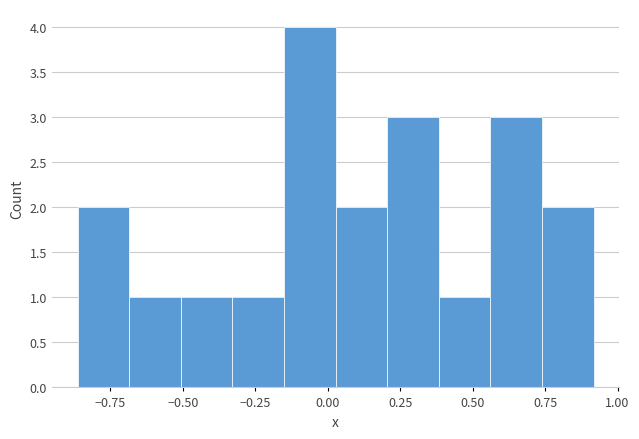

Around what value on the x-axis is the tallest bar? Give the approximate position of its centre, as read against the axis.

-0.05